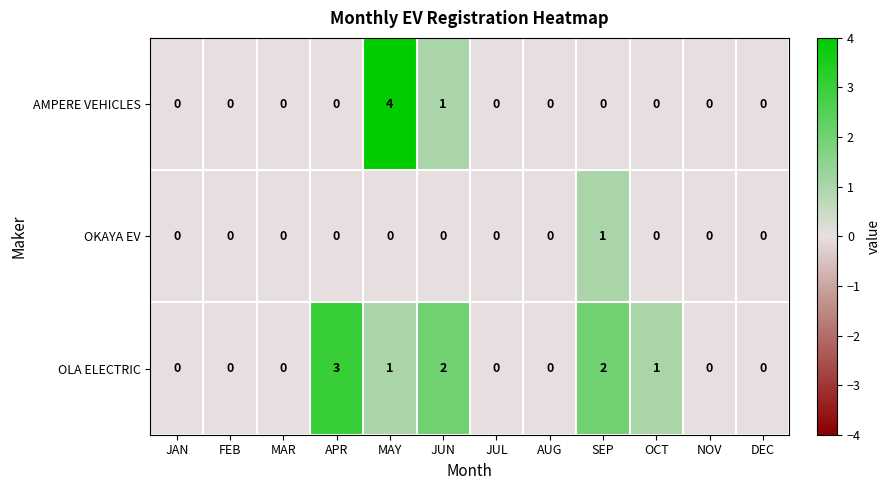

What is the total value across all series at JUN?

3